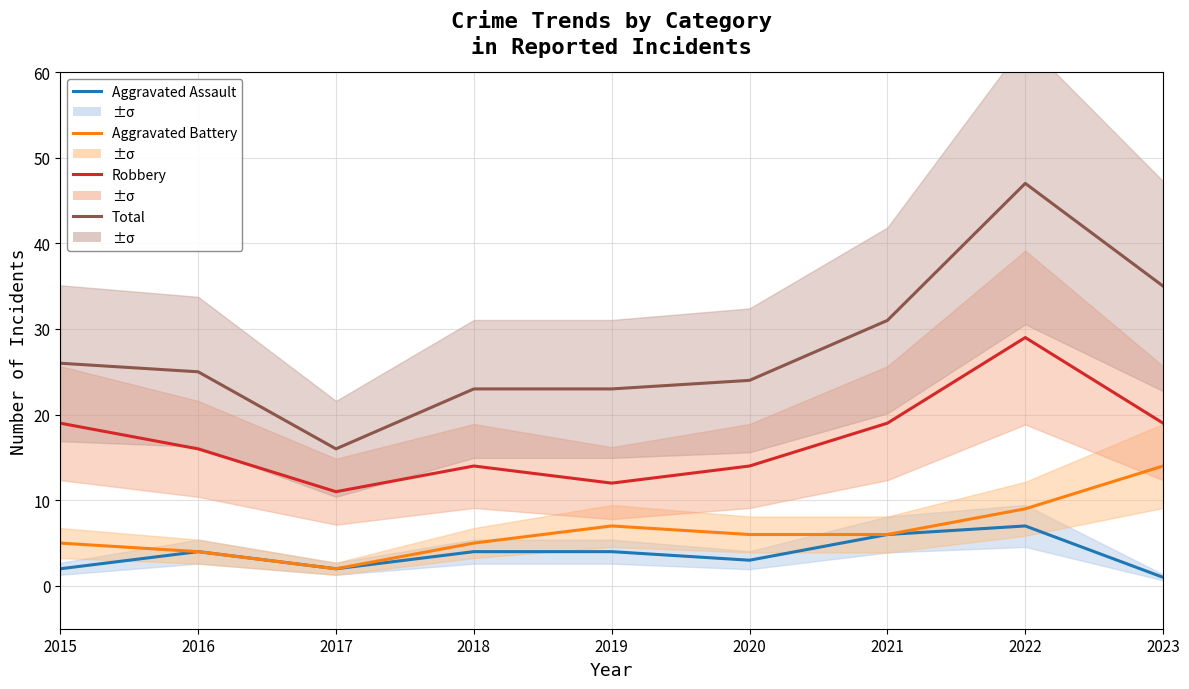

Which series has the largest total across all categories?

Total